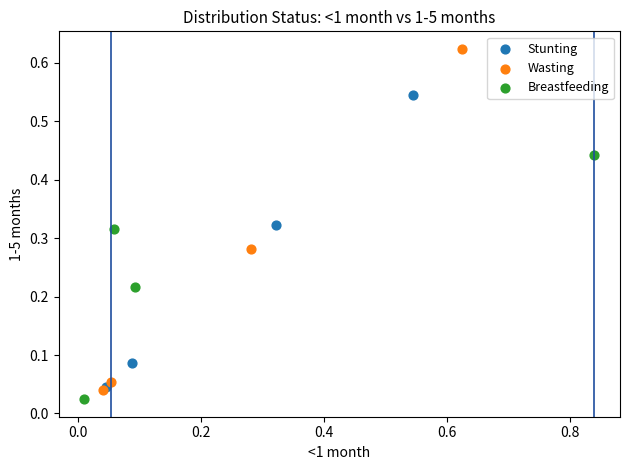

Which series contains the highest Y value?

Wasting